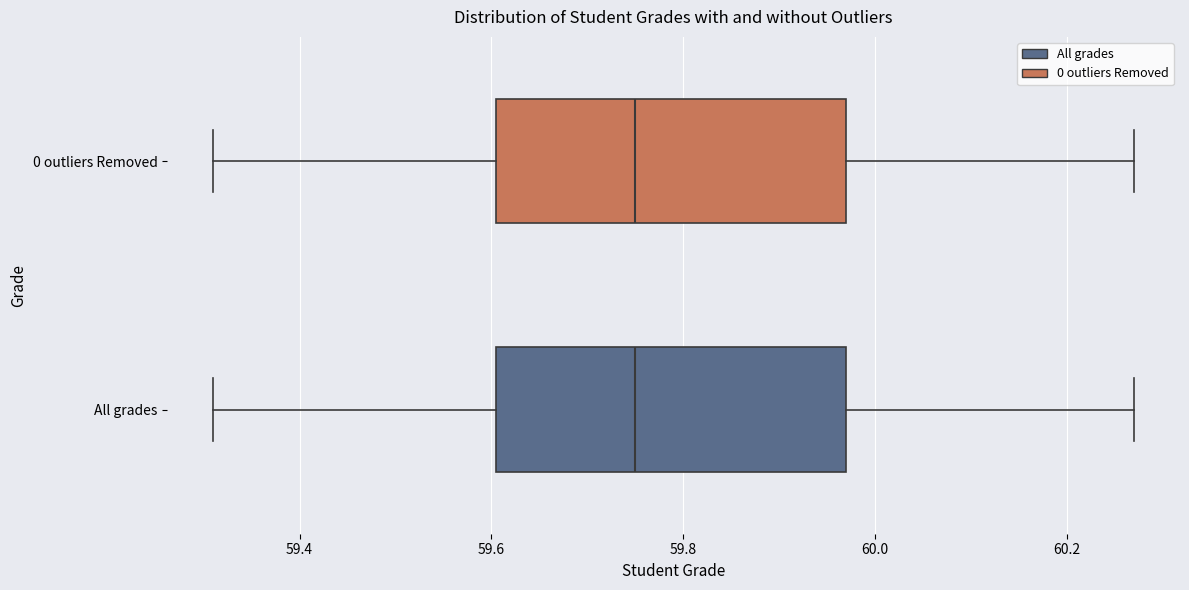

Where does the left whisker of the box for 0 outliers Removed end on the x-axis? The values are not printed on the chart, so give them approximately, as read against the axis.

59.32